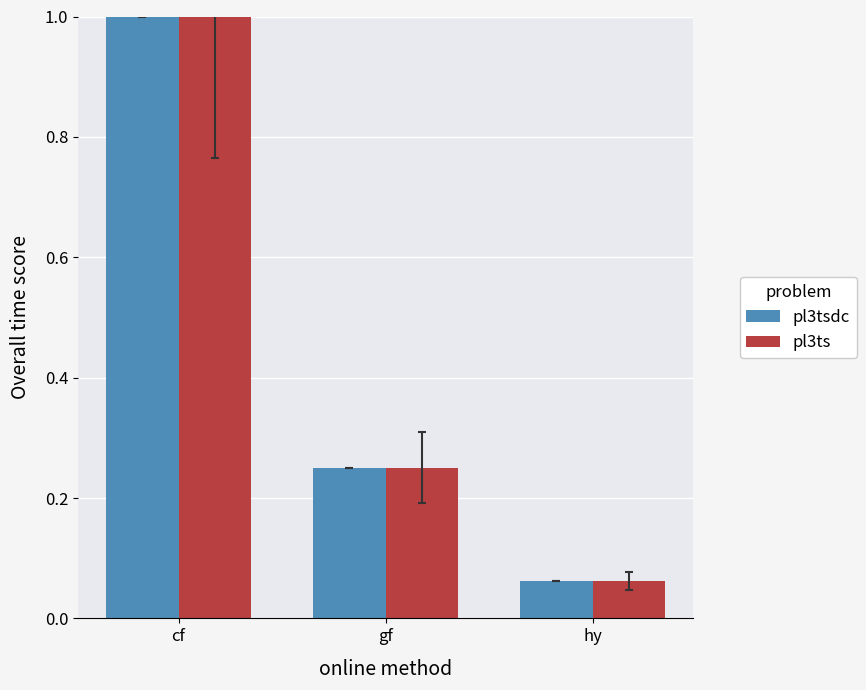

Rank the categories by pl3ts value from highest to lowest.

cf, gf, hy